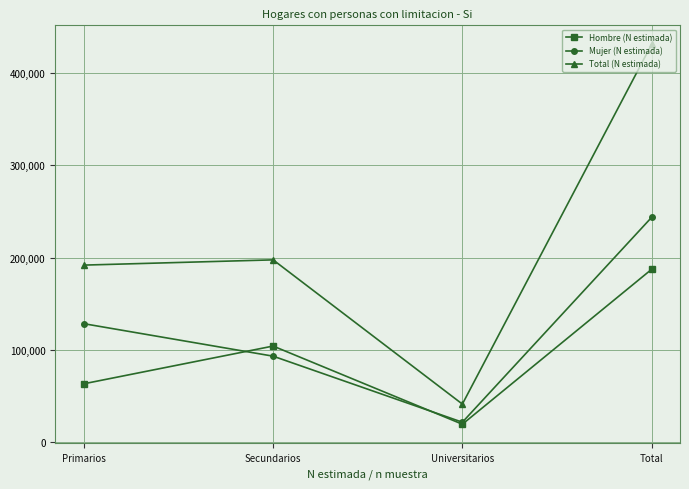

Which series has the widest spread of values?

Total (N estimada)